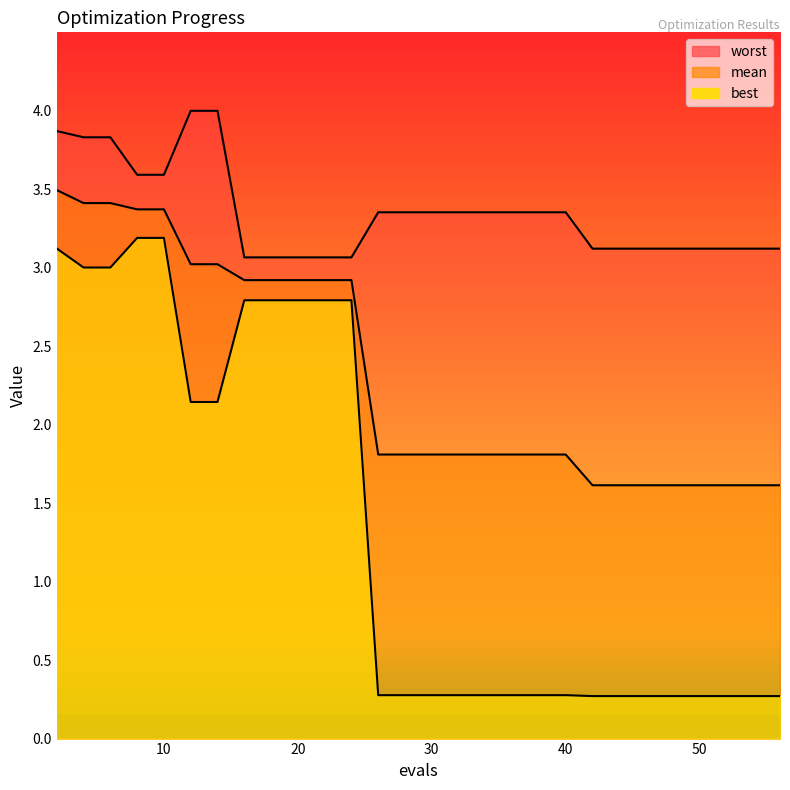

Reading left to right, list all the values displayed in this chart.

mean: 2=3.5	4=3.4	6=3.4	8=3.4	10=3.4	12=3.0	14=3.0	16=2.9	18=2.9	20=2.9	22=2.9	24=2.9	26=1.8	28=1.8	30=1.8	32=1.8	34=1.8	36=1.8	38=1.8	40=1.8	42=1.6	44=1.6	46=1.6	47=1.6	49=1.6	51=1.6	52=1.6	53=1.6	55=1.6	56=1.6
best: 2=3.1	4=3.0	6=3.0	8=3.2	10=3.2	12=2.1	14=2.1	16=2.8	18=2.8	20=2.8	22=2.8	24=2.8	26=0.3	28=0.3	30=0.3	32=0.3	34=0.3	36=0.3	38=0.3	40=0.3	42=0.3	44=0.3	46=0.3	47=0.3	49=0.3	51=0.3	52=0.3	53=0.3	55=0.3	56=0.3
worst: 2=3.9	4=3.8	6=3.8	8=3.6	10=3.6	12=4.0	14=4.0	16=3.1	18=3.1	20=3.1	22=3.1	24=3.1	26=3.4	28=3.4	30=3.4	32=3.4	34=3.4	36=3.4	38=3.4	40=3.4	42=3.1	44=3.1	46=3.1	47=3.1	49=3.1	51=3.1	52=3.1	53=3.1	55=3.1	56=3.1